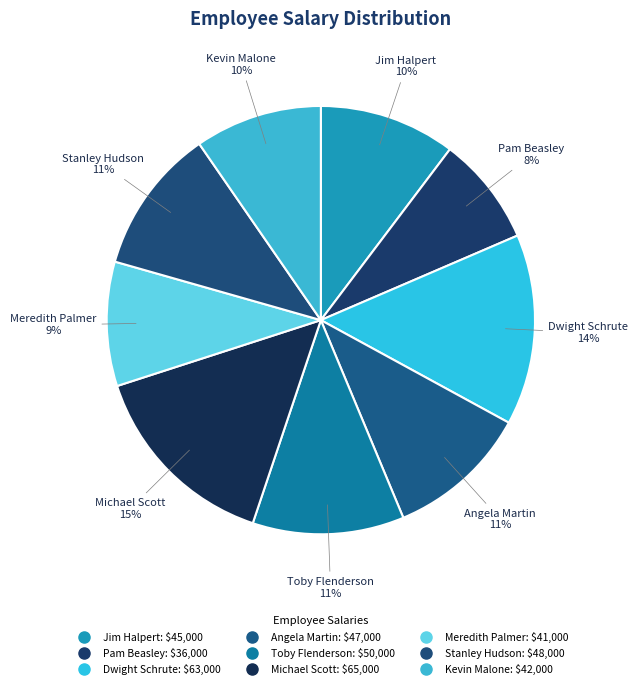

Which category has the biggest portion of the pie?

Michael Scott